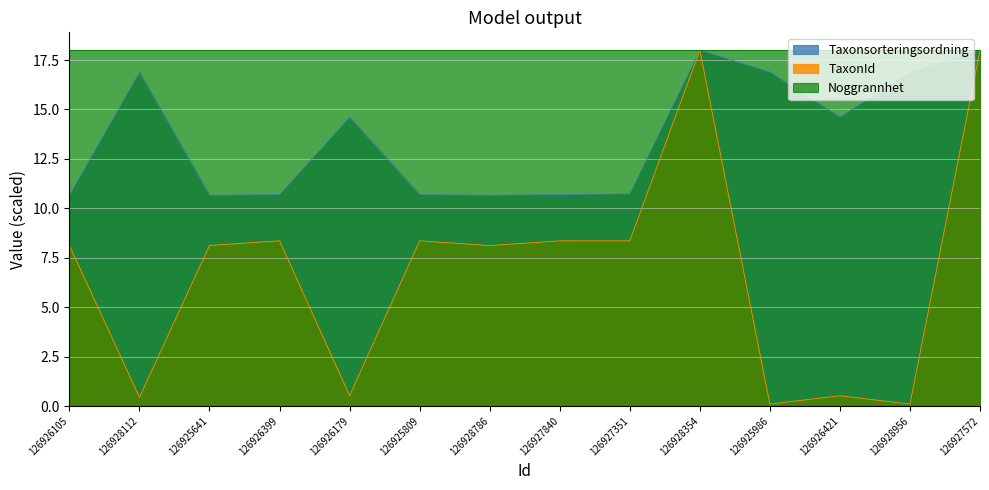

At which category is the sum across all series the highest?

126928354